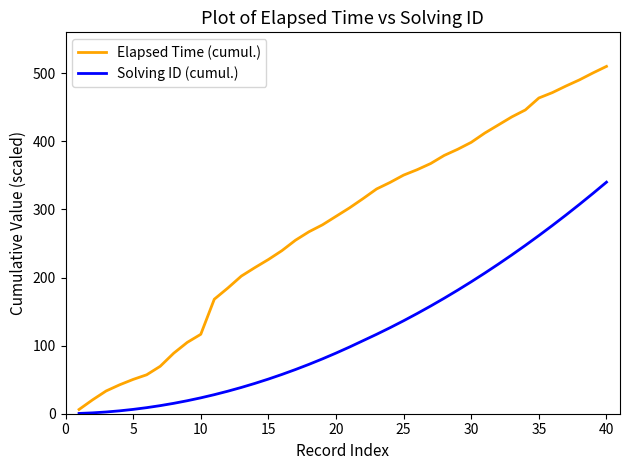

How many lines are shown in the chart?

2